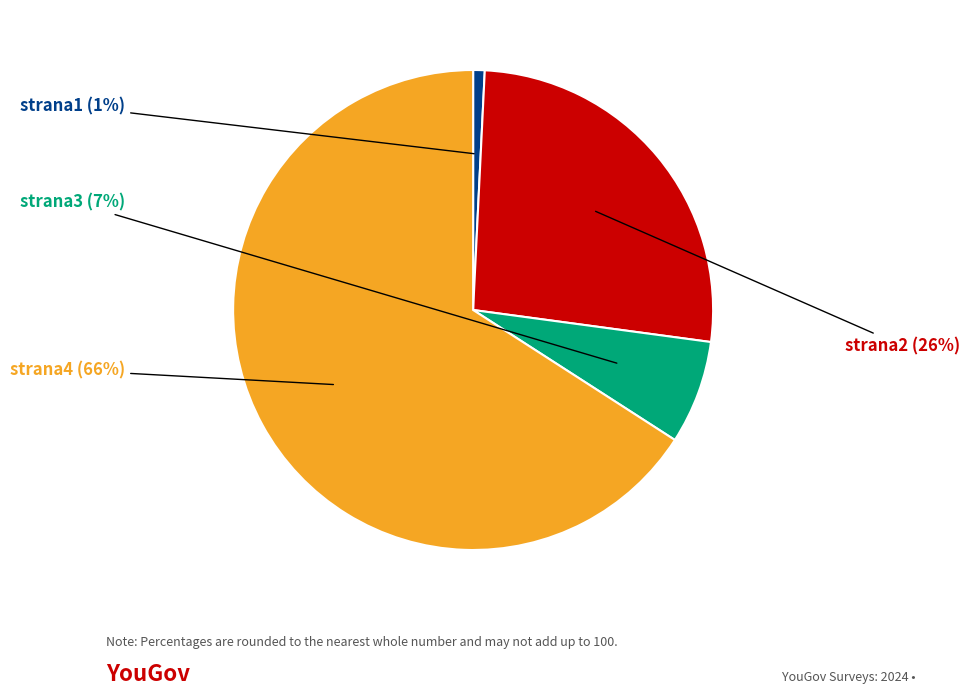

What is the majority slice?

strana4